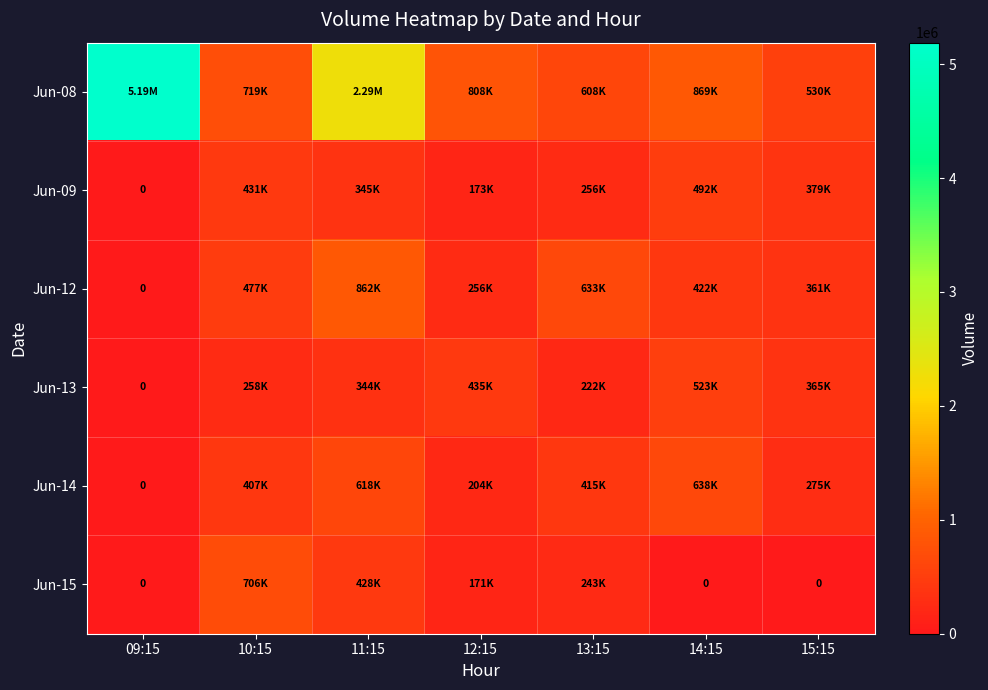

Is it true that Jun-15 equals 0 at 14:15?

True